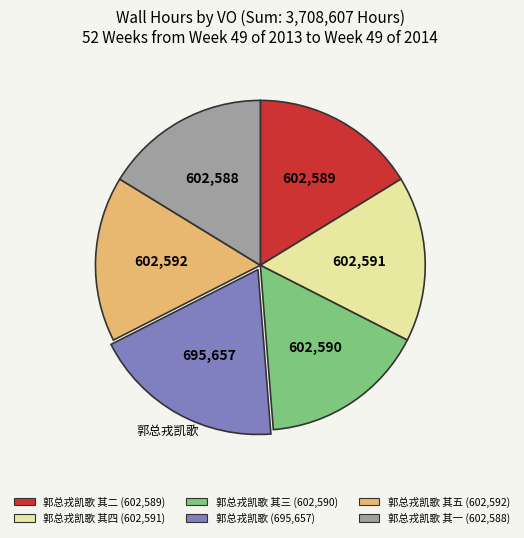

The 郭总戎凯歌 (695,657) slice represents 19% of the pie. True or false?

True